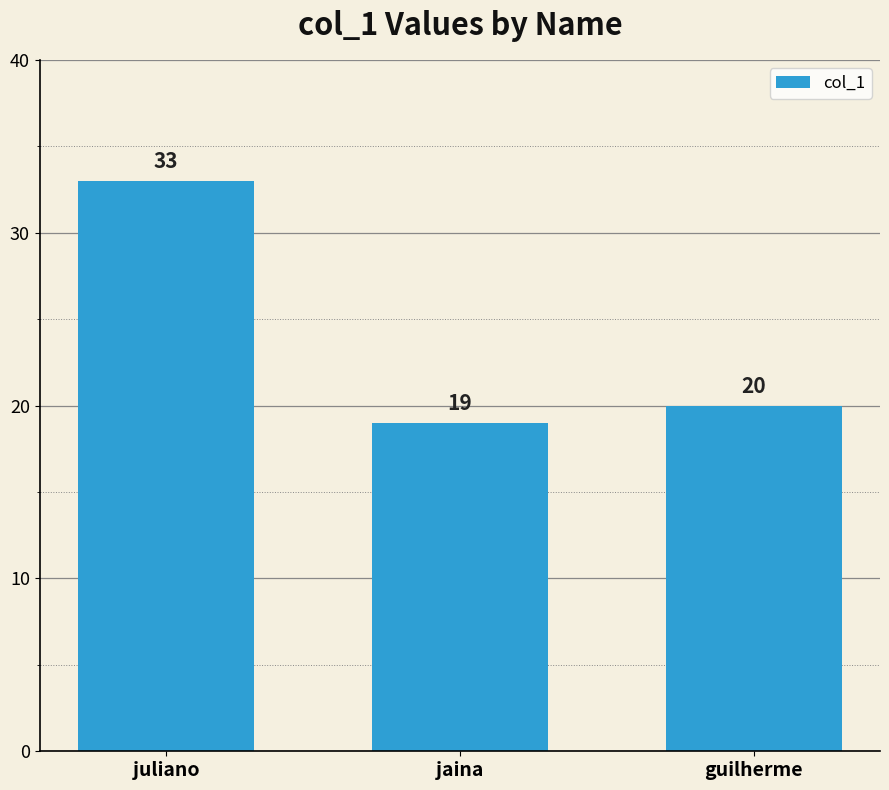

What position from the right is jaina?

2